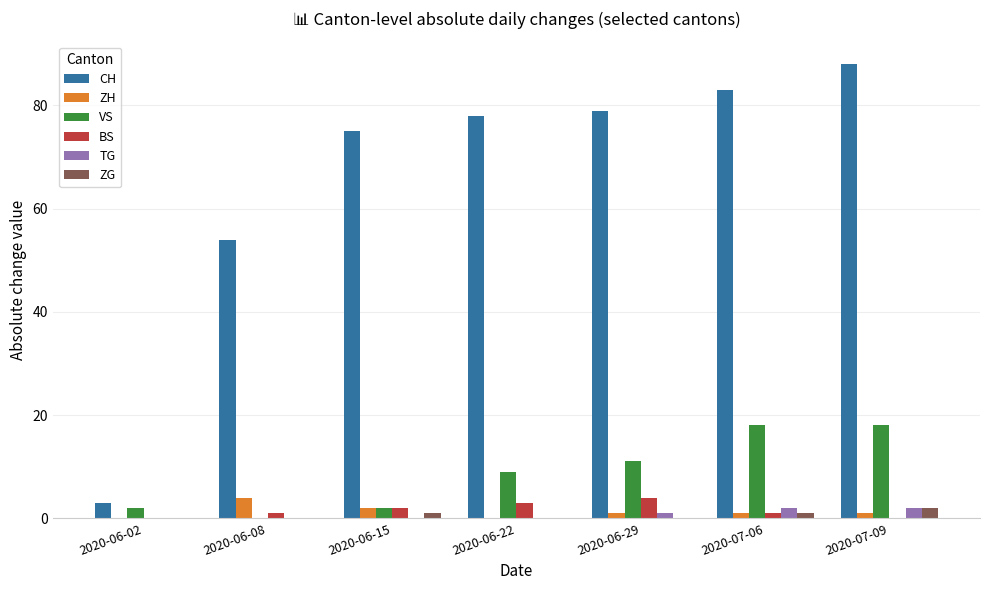

Count the number of categories in the chart.

7